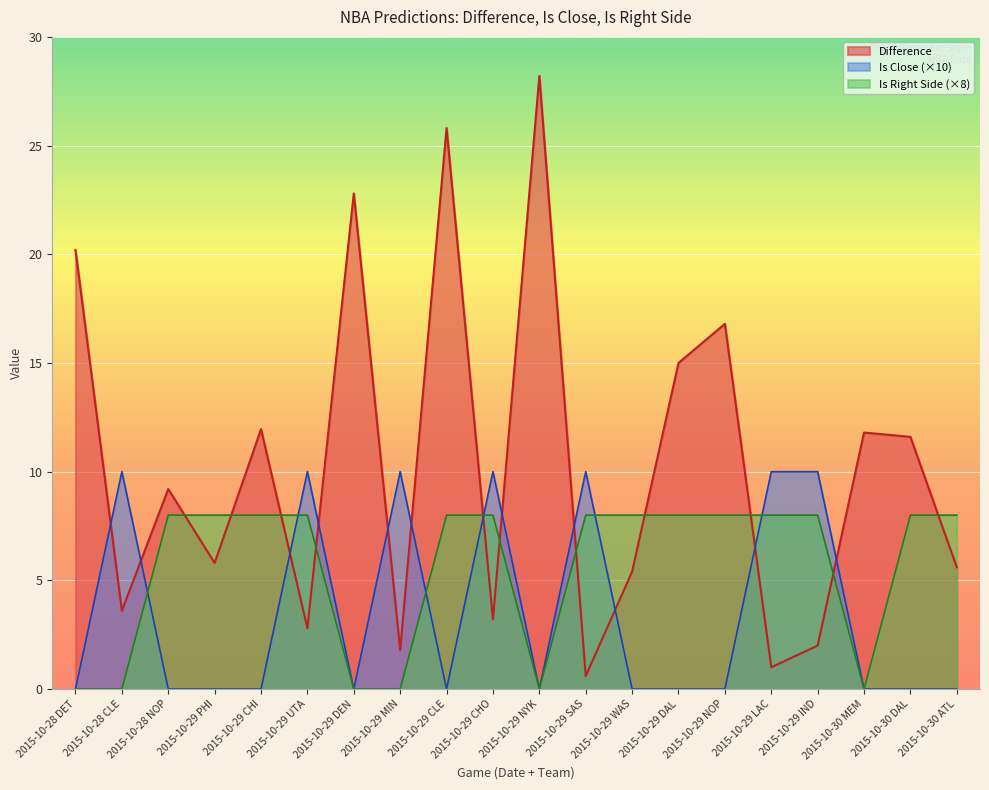

How many times do Difference and Is Close cross each other?

12